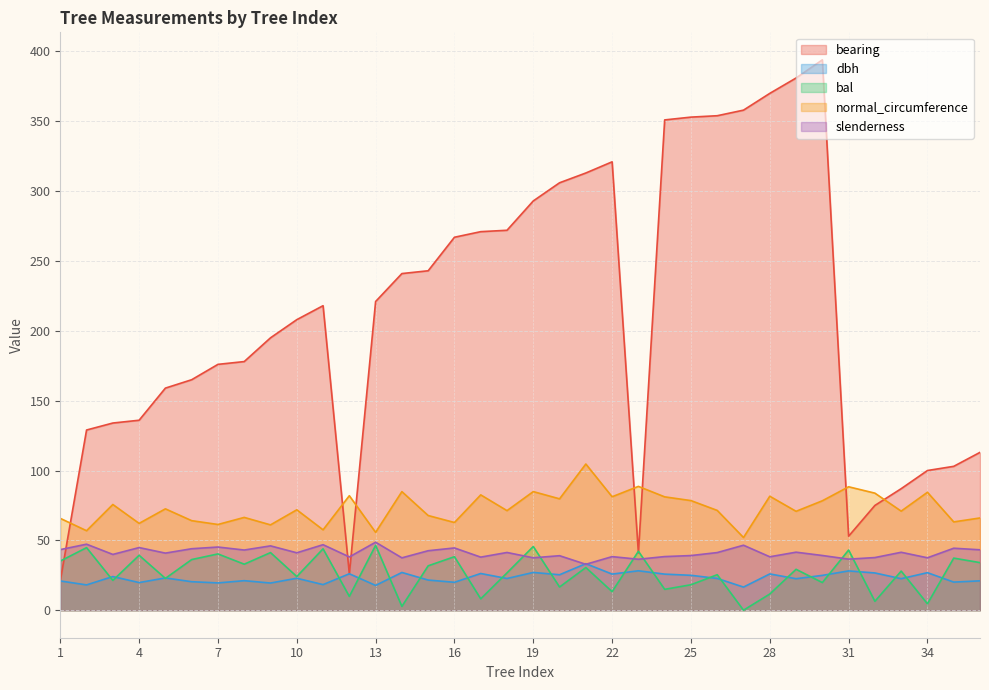

Which has a higher value, 5 or 29?

29